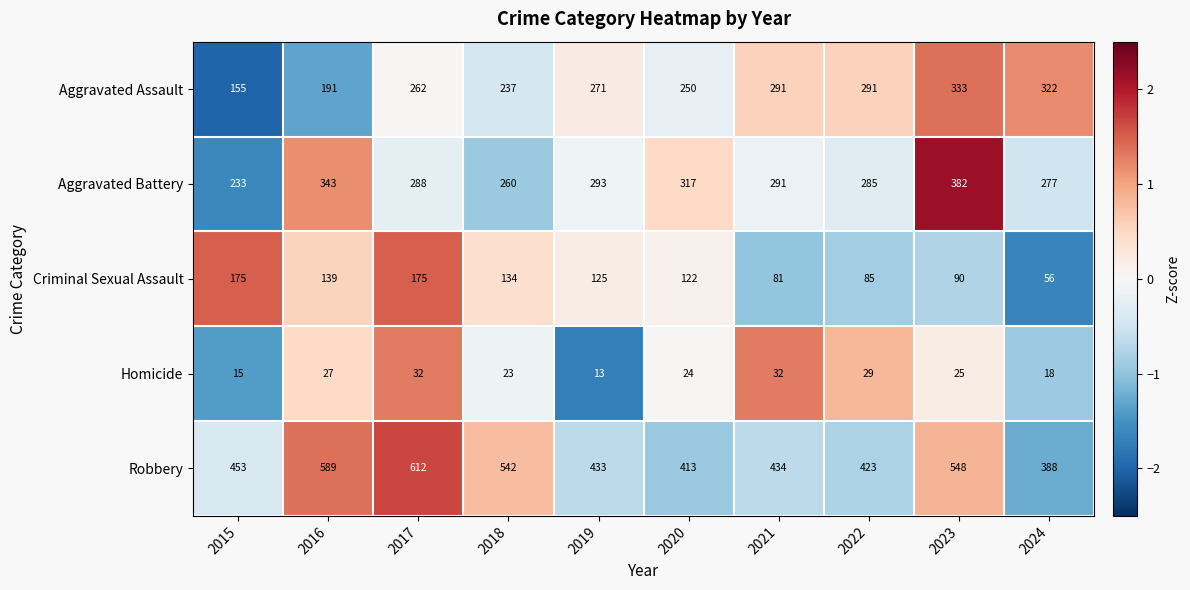

The value of Criminal Sexual Assault at 2015 is 271. True or false?

False